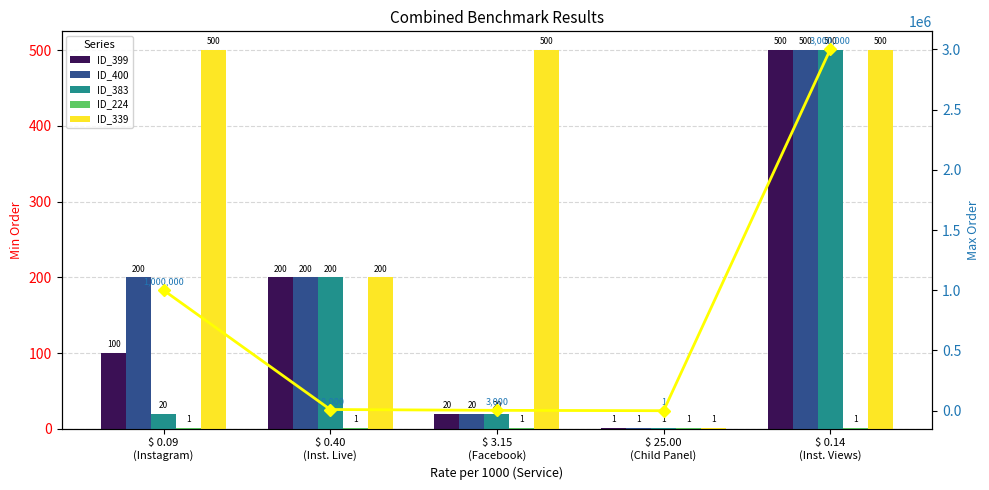

Are the bars grouped side by side (vs. stacked)?

Yes